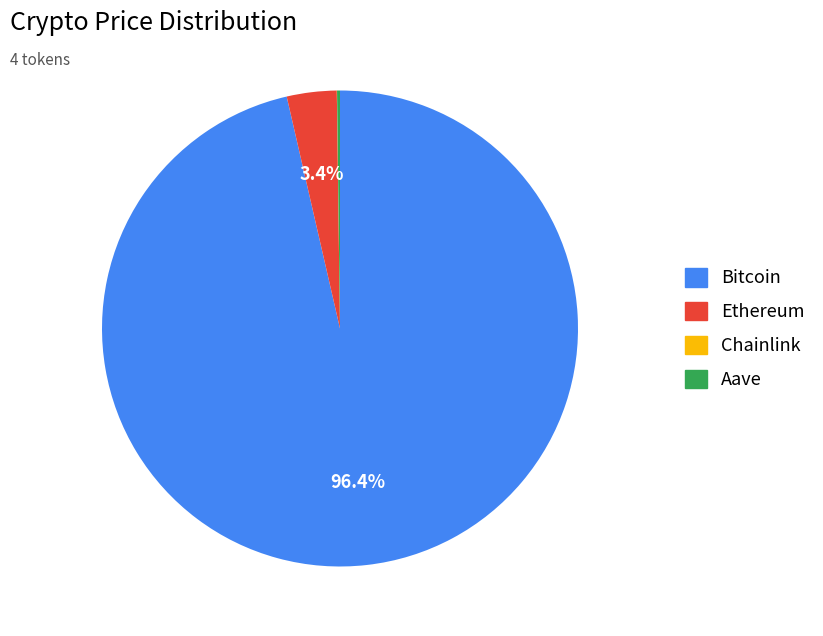

Which slice is the largest?

Bitcoin